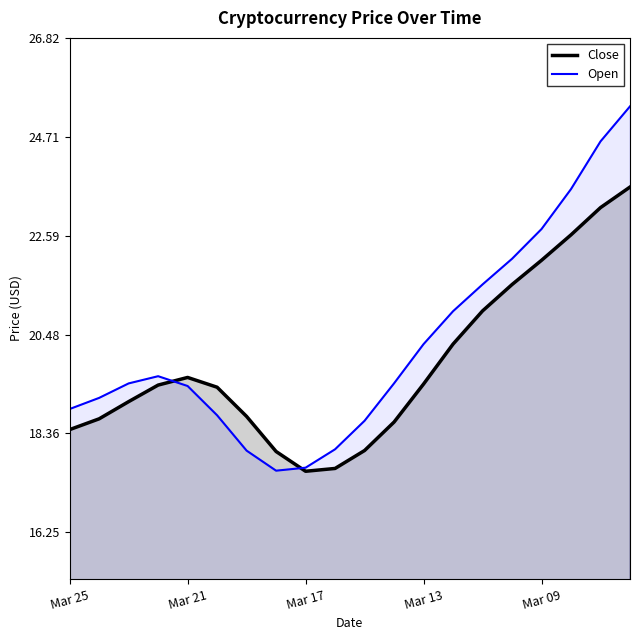

What is the difference between the highest and lowest values at Mar 09?

0.7